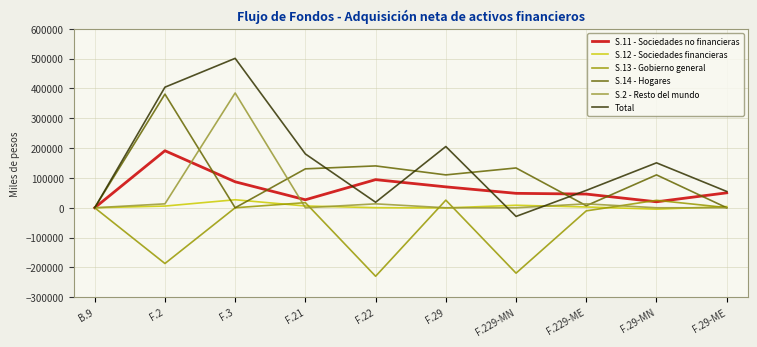

The value of S.14 - Hogares at F.22 is 140336.5. True or false?

True